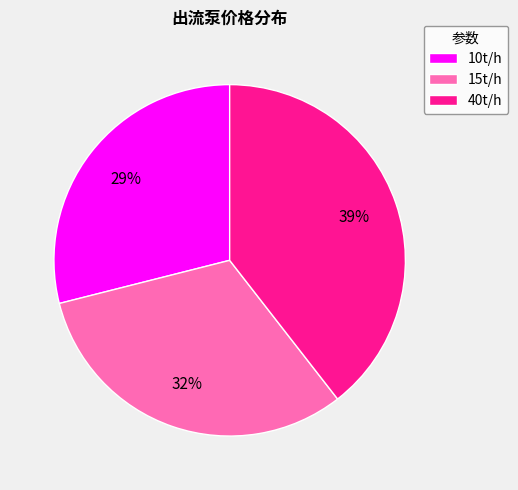

What percentage is the 10t/h slice, to the nearest percent?

29%